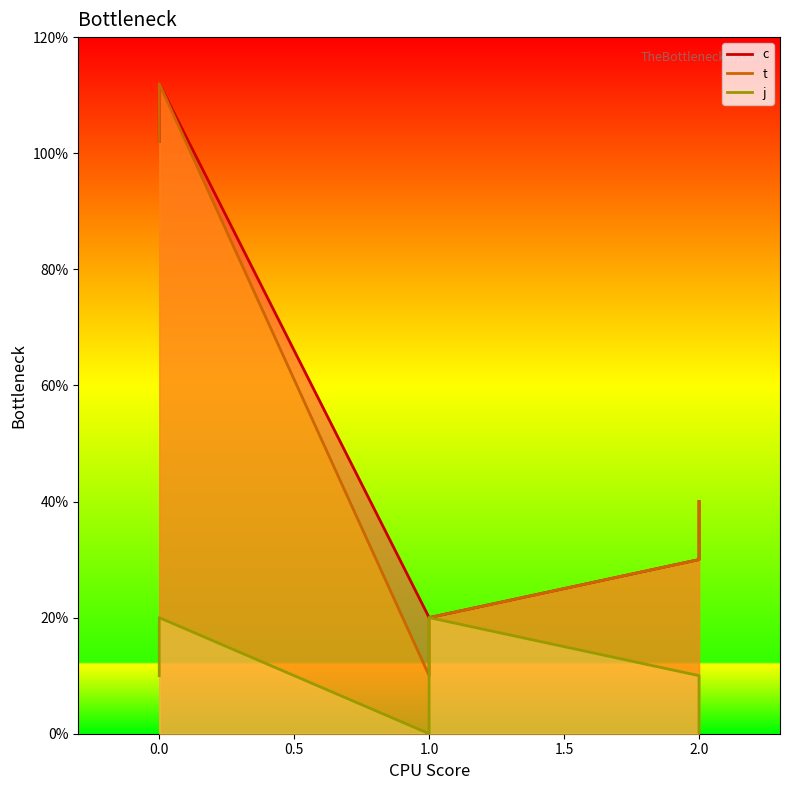

True or false: t and j cross at least once.

False